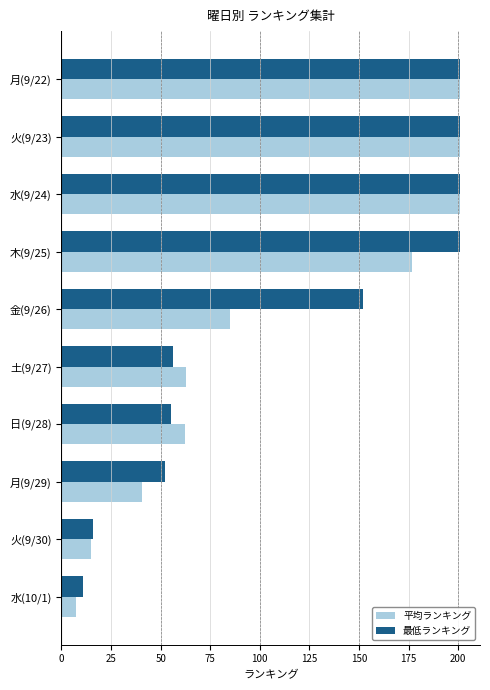

What is the difference between the maximum and minimum values in the 最低ランキング series?

190.0